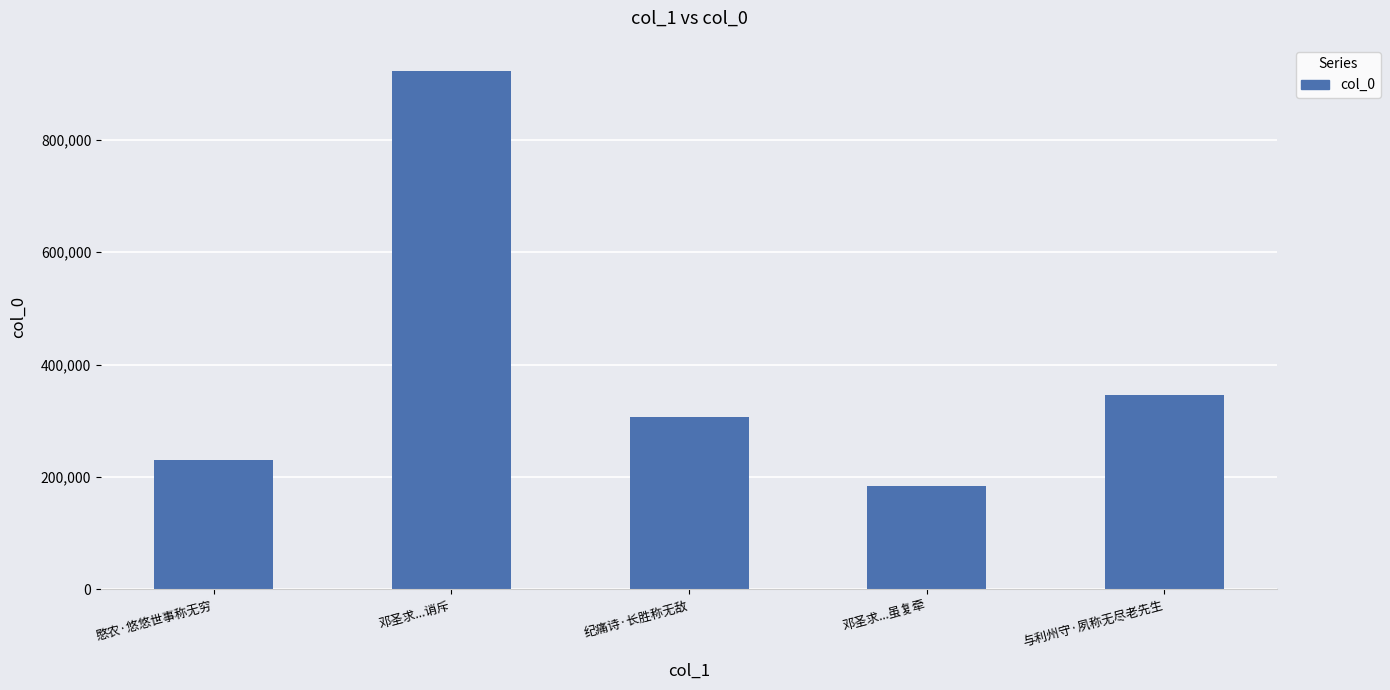

At which label is the value closest to 553550?

与利州守·夙称无尽老先生